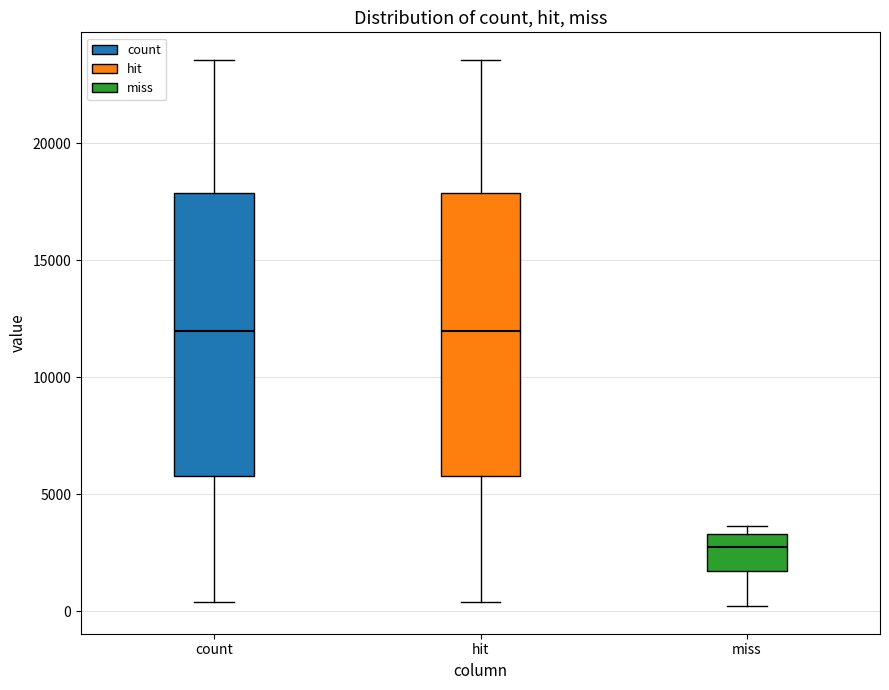

Reading left to right, transcribe this box plot: for each box, give where its median line is, the range the box spans, and where its two whiskers end, as read against the y-axis. The values are not printed on the chart, so give them approximately, as read against the axis.

count: median 12000, box 6000 to 18000, whiskers 500 to 23500
hit: median 12000, box 6000 to 18000, whiskers 500 to 23500
miss: median 2500, box 1500 to 3500, whiskers 0 to 3500 (just above the box's upper edge)